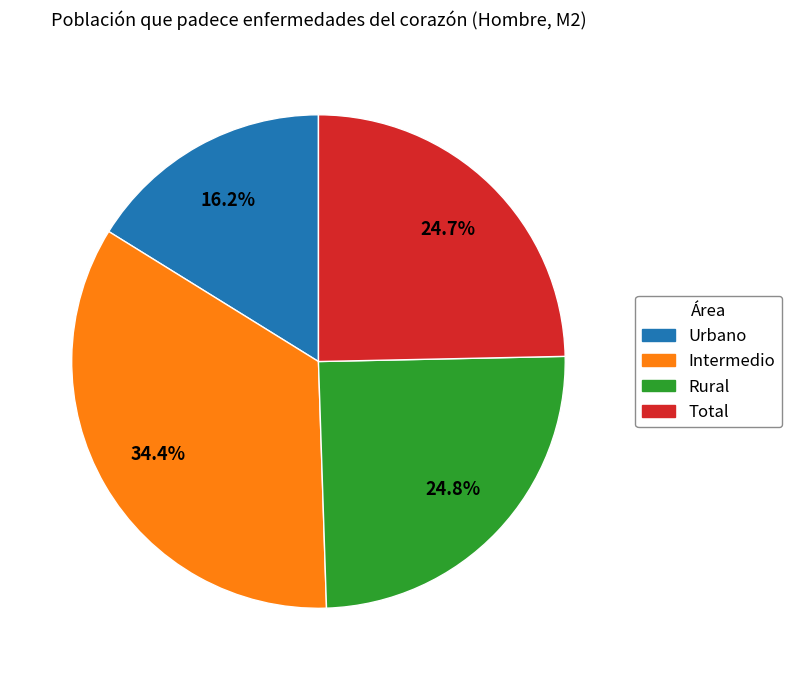

What portion of the pie excludes Urbano?

83.8%